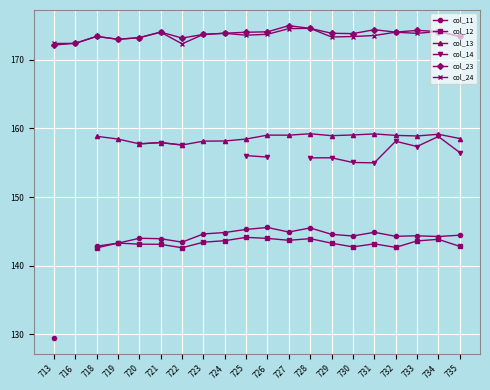

At 735, list the series in order from largest to smallest.

col_24, col_23, col_13, col_14, col_11, col_12